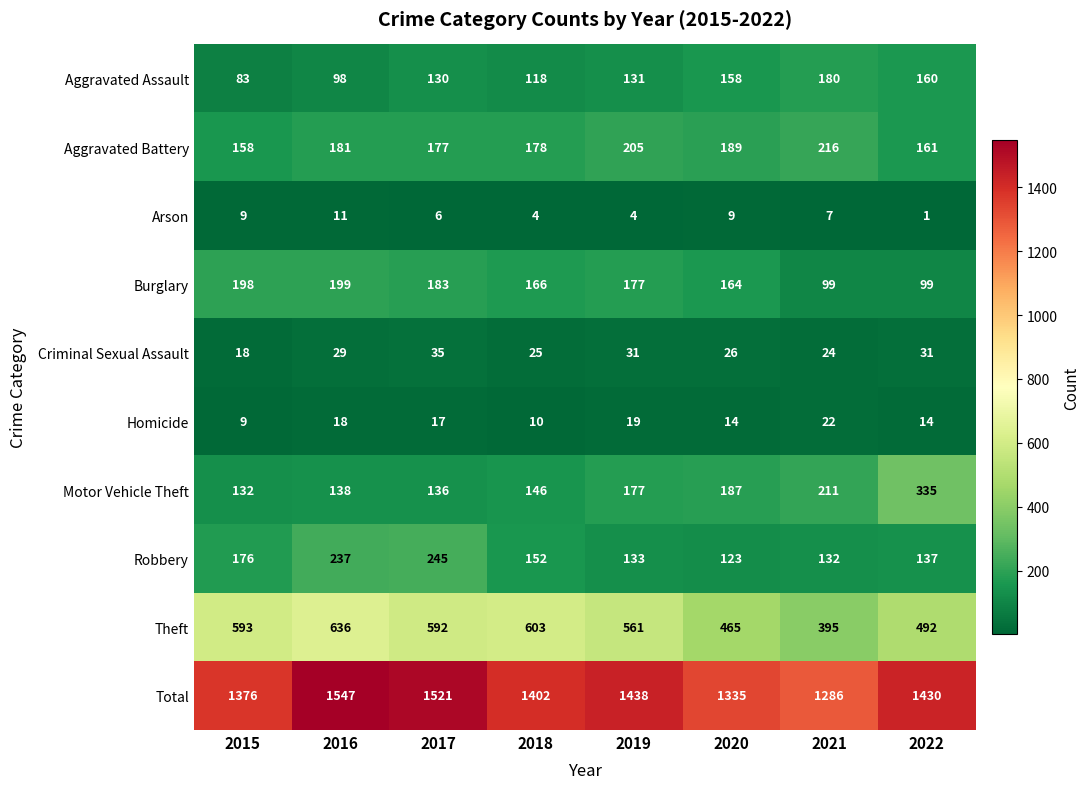

What is the average value of the Arson series?

6